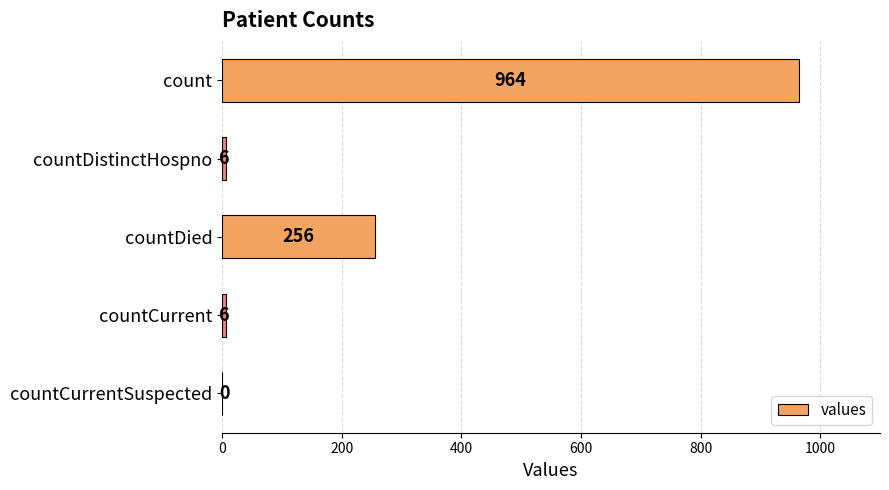

What is the change in value from count to countCurrentSuspected?

-964